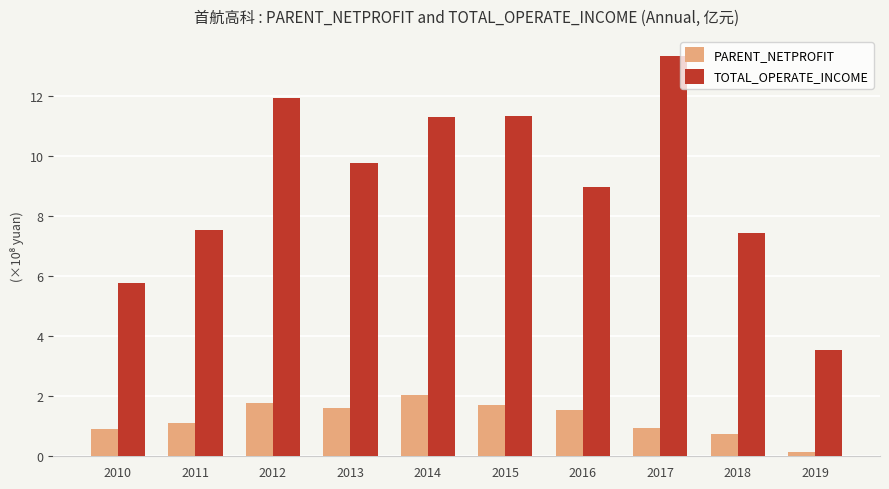

What value does the TOTAL_OPERATE_INCOME series have at 2015?

11.3